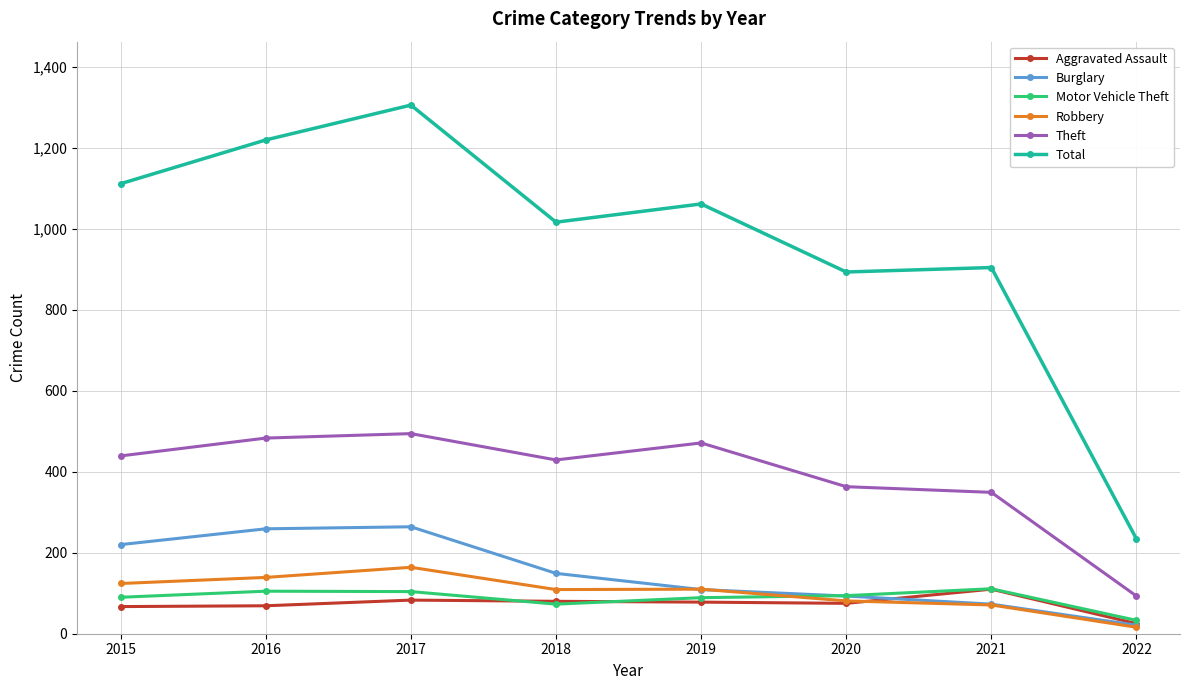

What is the difference between the highest and lowest values at 2020?

818